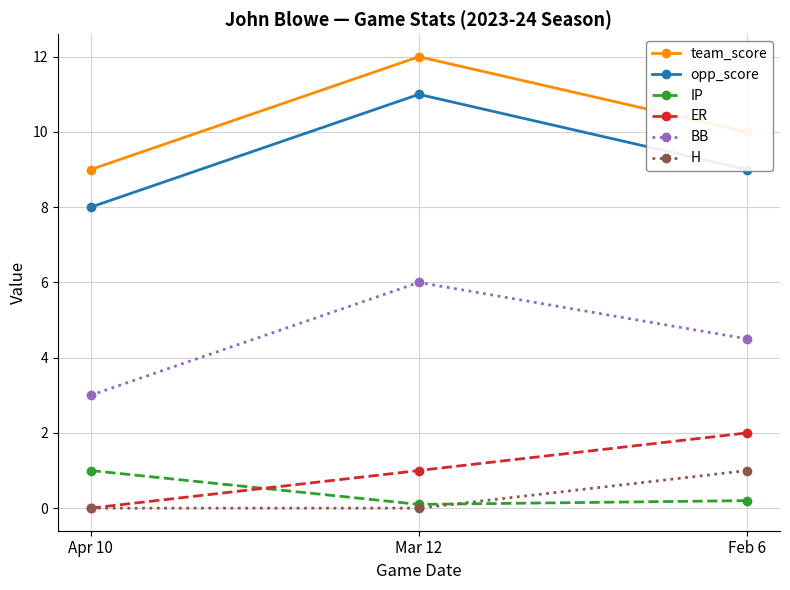

Is this an area chart (filled region under the line)?

No